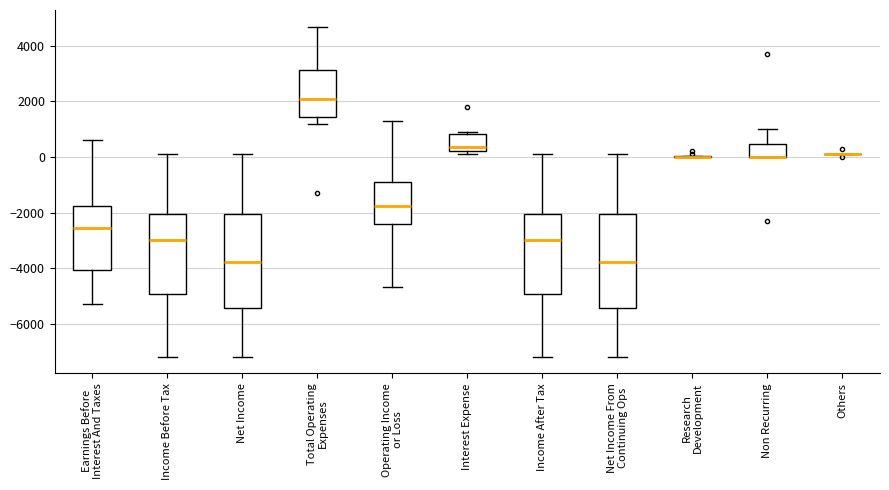

Reading left to right, transcribe this box plot: for each box, give where its median line is, the range the box spans, and where its two whiskers end, as read against the y-axis. The values are not printed on the chart, so give them approximately, as read against the axis.

Earnings Before Interest And Taxes: median -2600, box -4000 to -1800, whiskers -5200 to 600
Income Before Tax: median -3000, box -5000 to -2000, whiskers -7200 to 200
Net Income: median -3800, box -5400 to -2000, whiskers -7200 to 200
Total Operating Expenses: median 2200, box 1400 to 3200, whiskers 1200 to 4800
Operating Income or Loss: median -1800, box -2400 to -800, whiskers -4600 to 1400
Interest Expense: median 400, box 200 to 800, whiskers 200 (just below the box's lower edge) to 1000
Income After Tax: median -3000, box -5000 to -2000, whiskers -7200 to 200
Net Income From Continuing Ops: median -3800, box -5400 to -2000, whiskers -7200 to 200
Research Development: box collapsed to a line at 0, whiskers 0 to 0
Non Recurring: median 0 (drawn on the box's lower edge), box 0 to 400, whiskers 0 to 1000
Others: box collapsed to a line at 200, whiskers 200 to 200